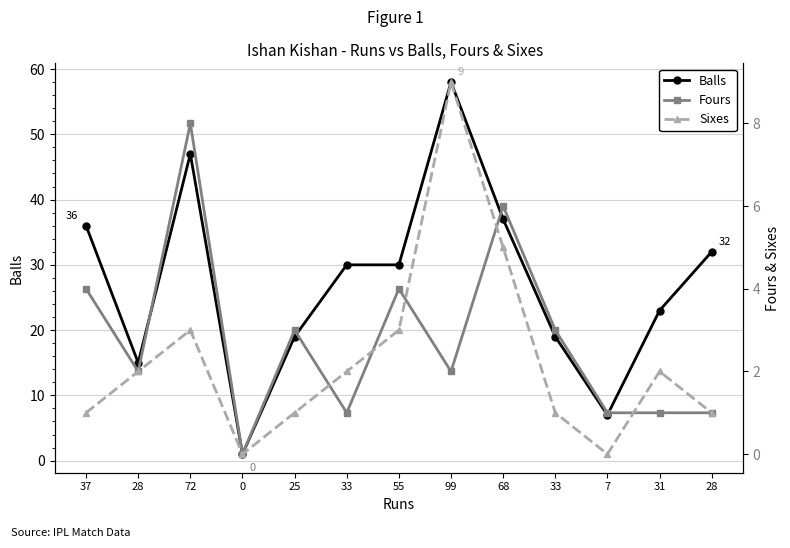

Which series has the widest spread of values?

Balls